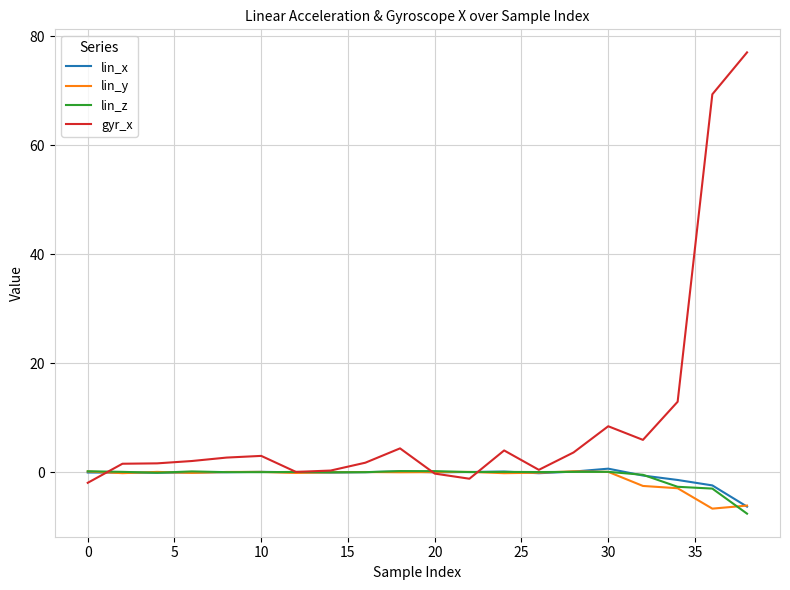

Which series has the widest spread of values?

gyr_x